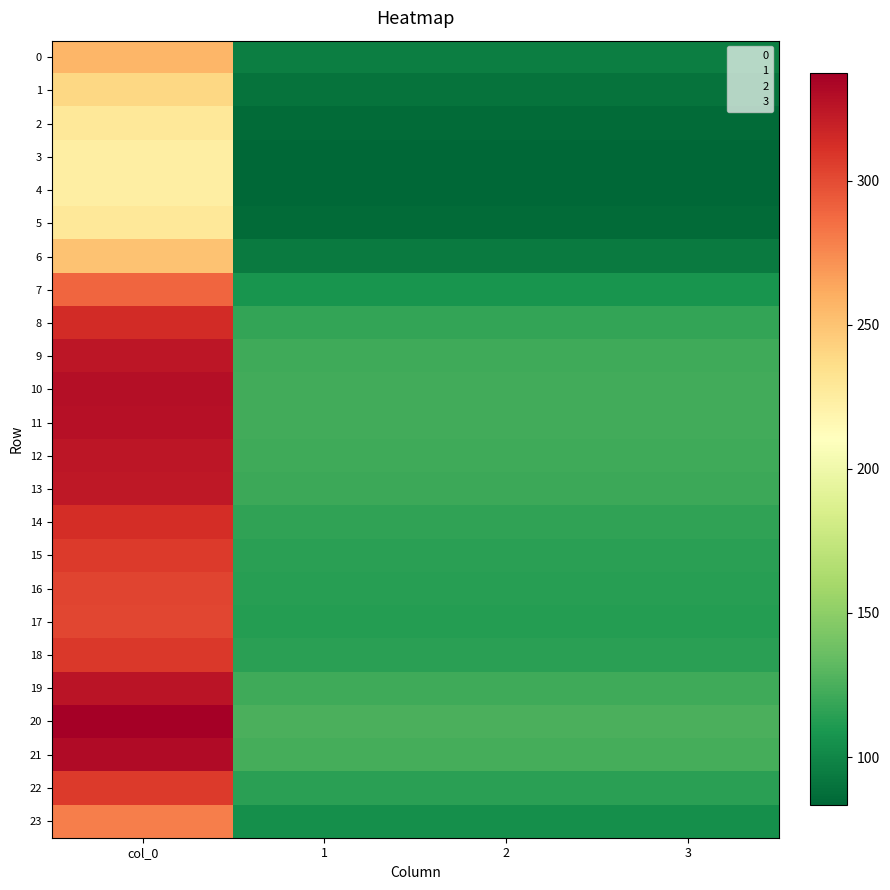

At how many categories does at least one series exceed 260?

1